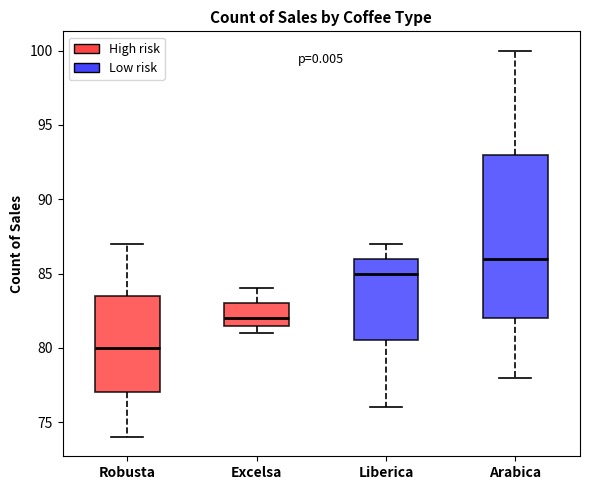

Comparing the boxes themselves (not the whiskers), which one is the tallest?

Arabica